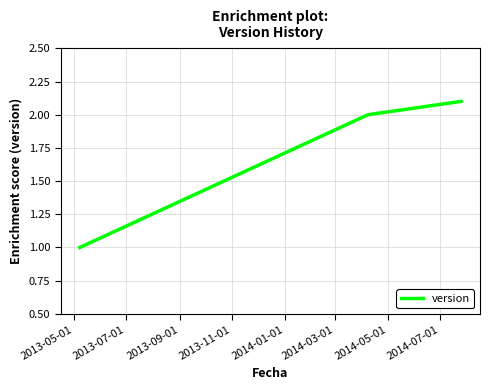

What is the difference between the maximum and minimum values?

1.1